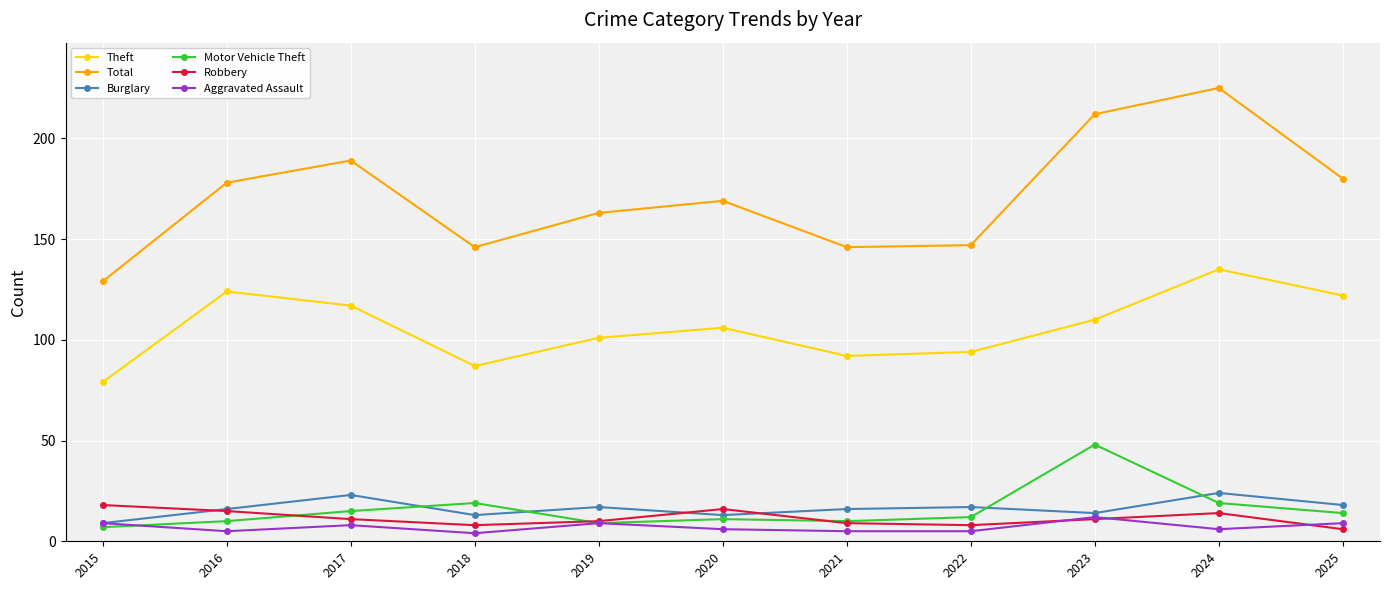

How many values in the Motor Vehicle Theft series are below 12?

5